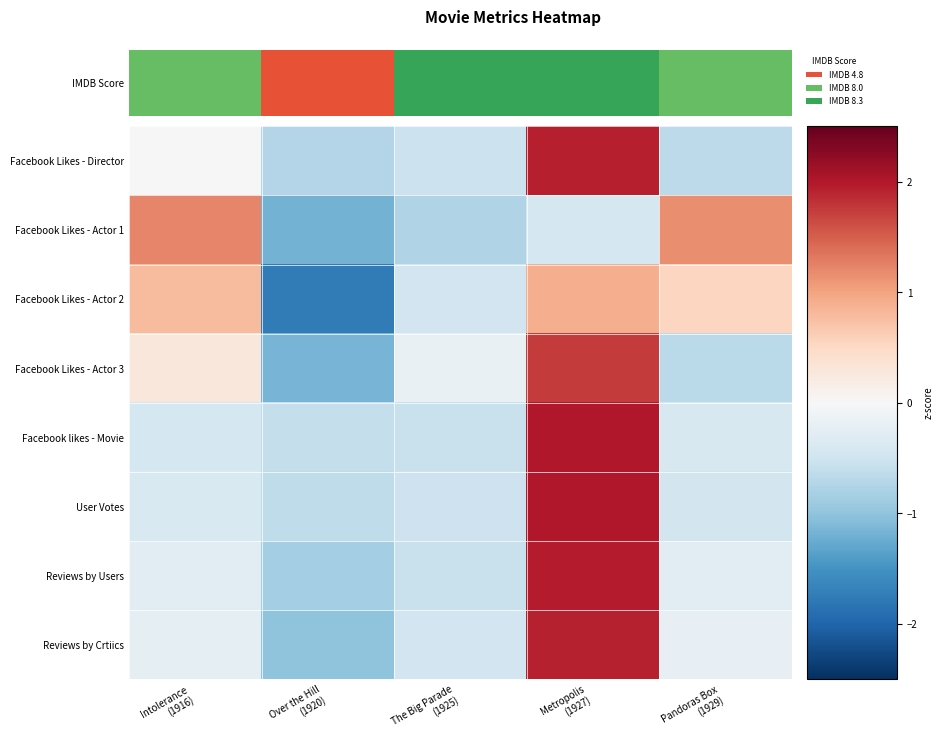

How many series are shown in this chart?

8